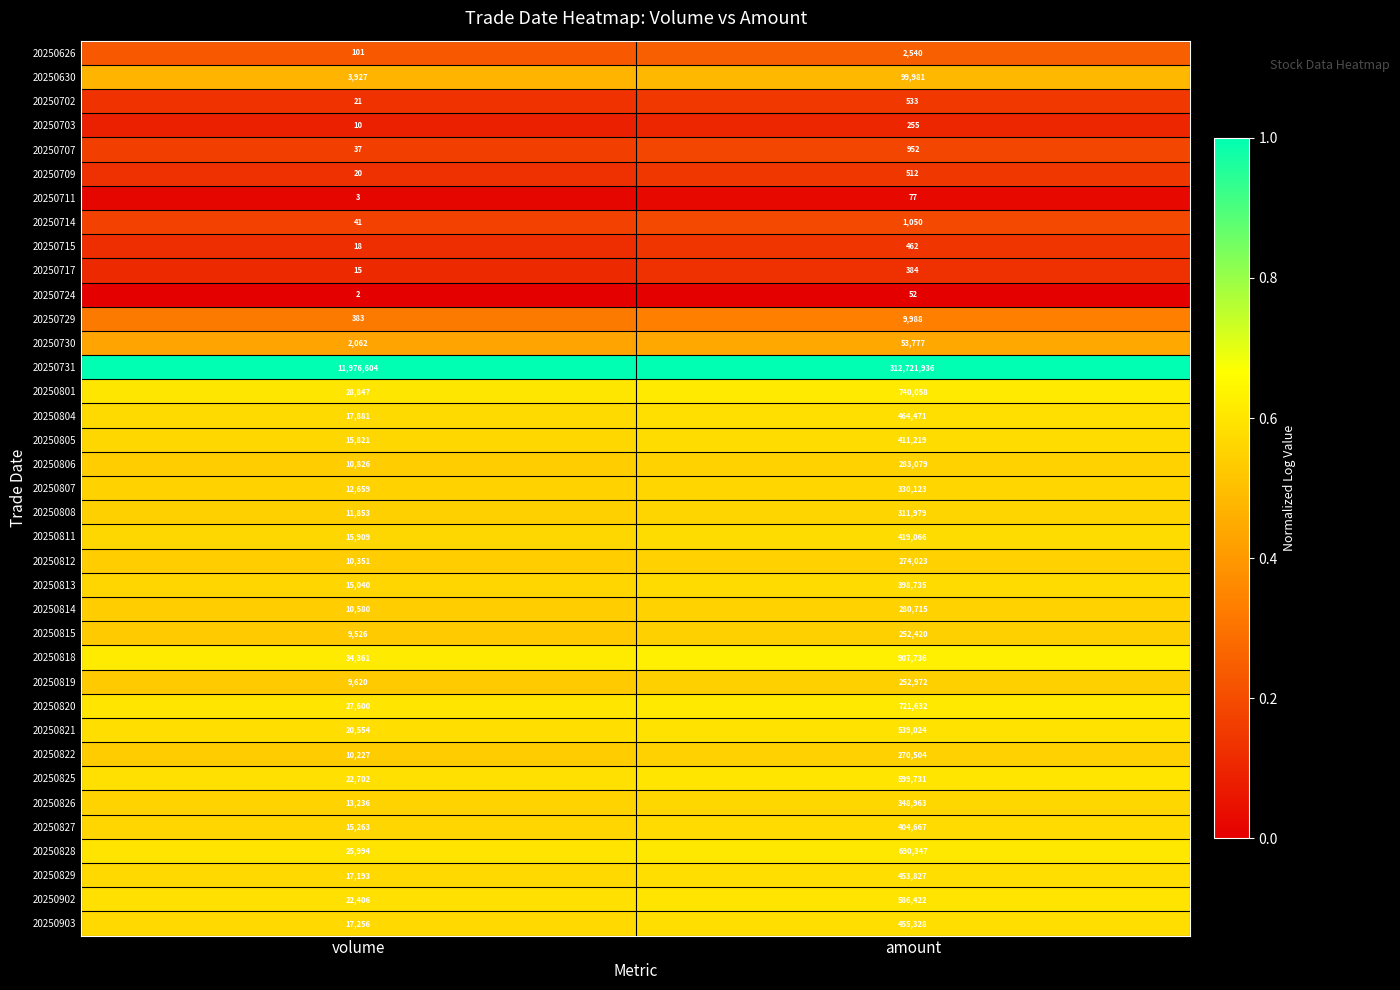

How many series are shown in this chart?

37